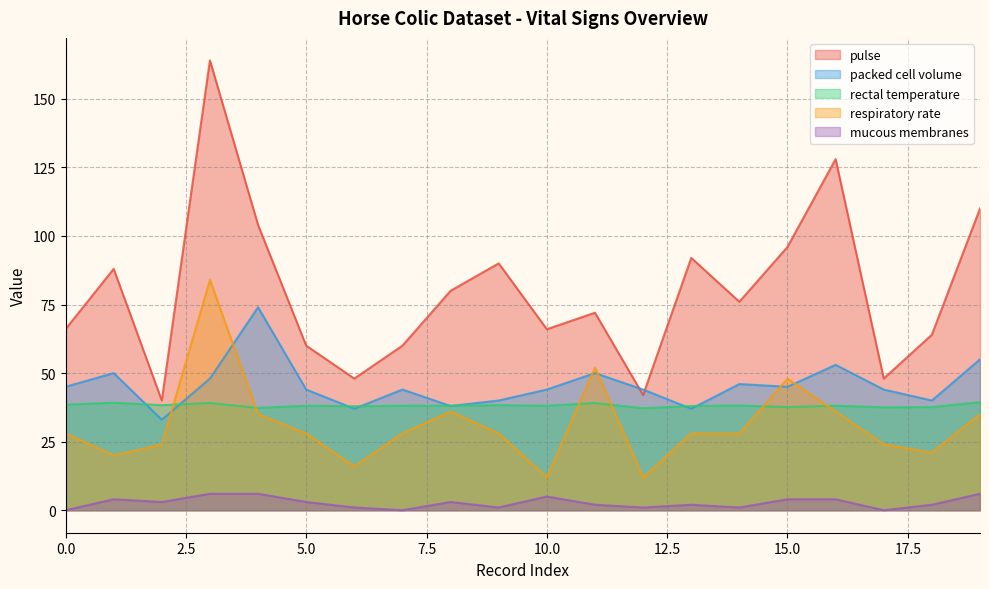

What is the average value of the pulse series?

79.7